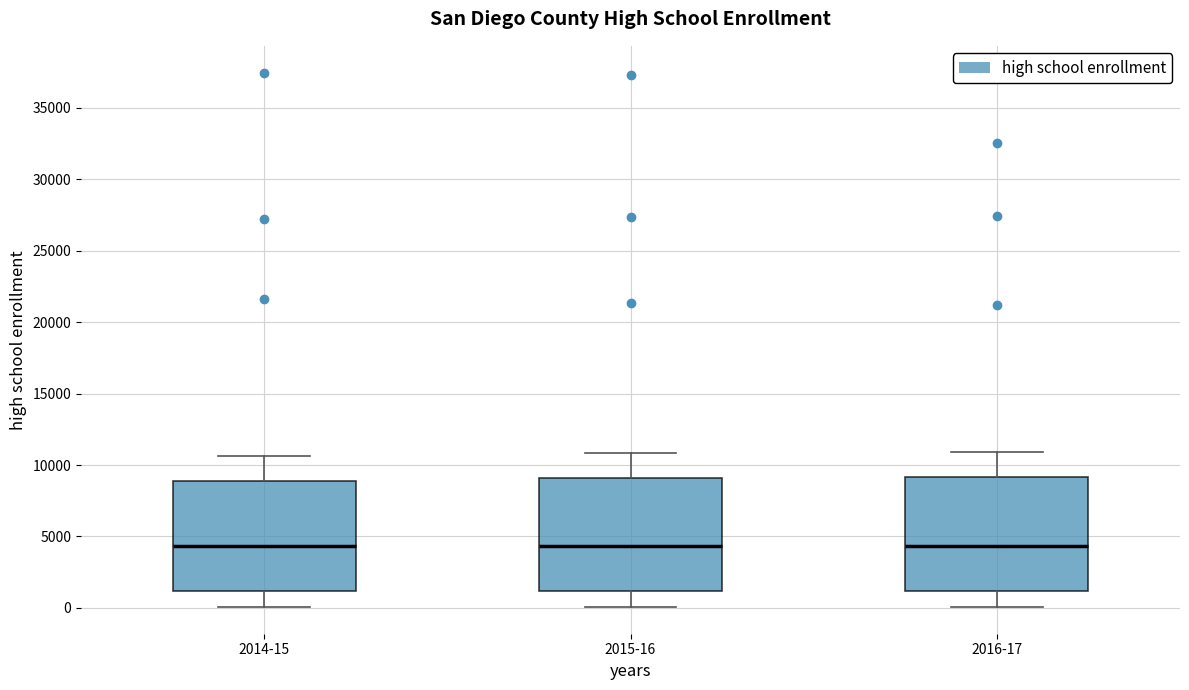

Reading left to right, read every box against the y-axis: the position of its median line, the range the box covers, and the ends of its whiskers. The values are not printed on the chart, so give them approximately, as read against the axis.

2014-15: median 4500, box 1000 to 9000, whiskers 0 to 10500
2015-16: median 4500, box 1000 to 9000, whiskers 0 to 11000
2016-17: median 4500, box 1000 to 9000, whiskers 0 to 11000